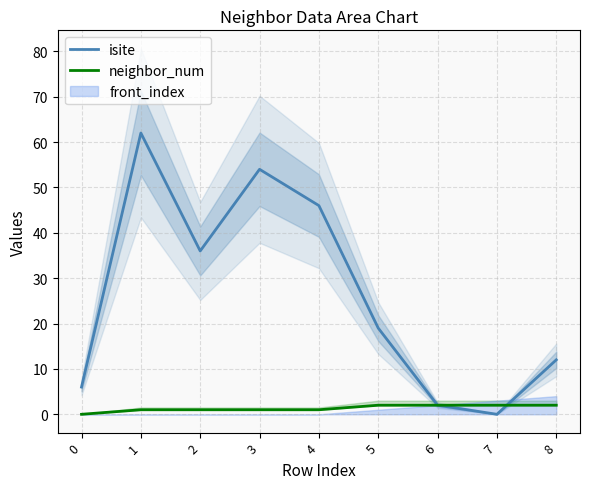

What is the highest value of the neighbor_num series?

2